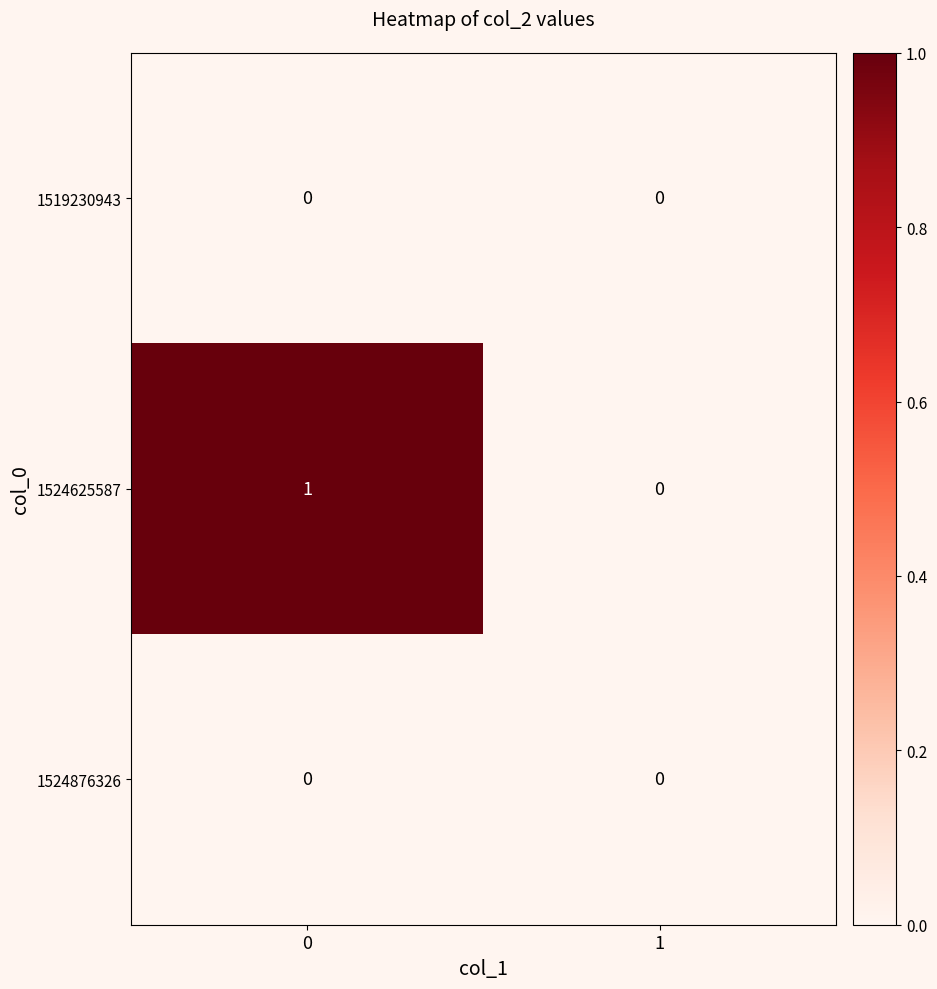

Which series has the largest range (max minus min)?

1524625587